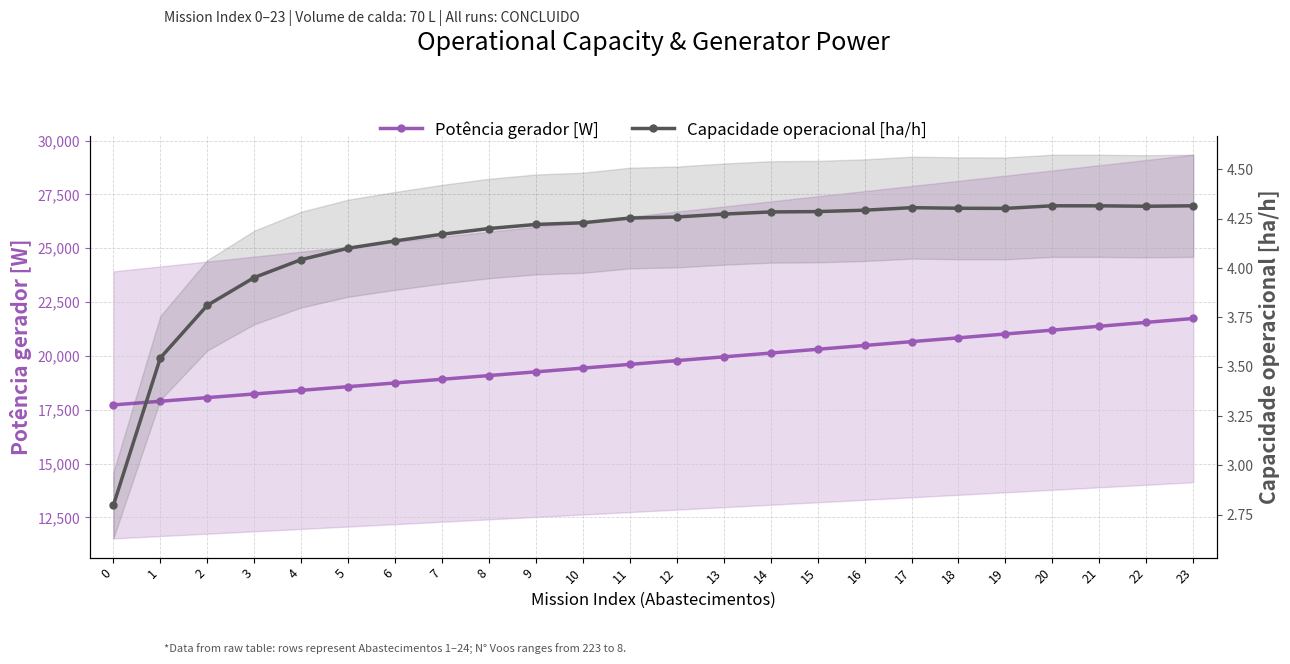

True or false: Capacidade operacional [ha/h] and Potência gerador [W] intersect in this chart.

False